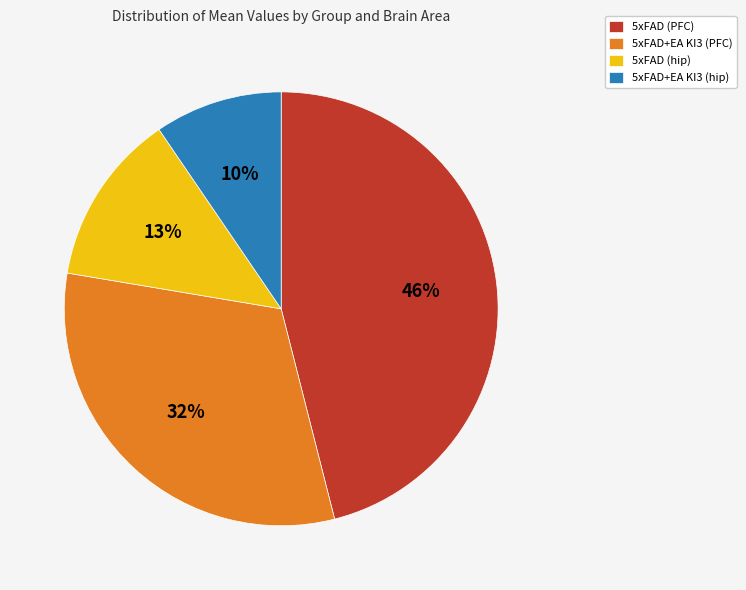

Which has a higher value, 5xFAD+EA KI3 (hip) or 5xFAD+EA KI3 (PFC)?

5xFAD+EA KI3 (PFC)